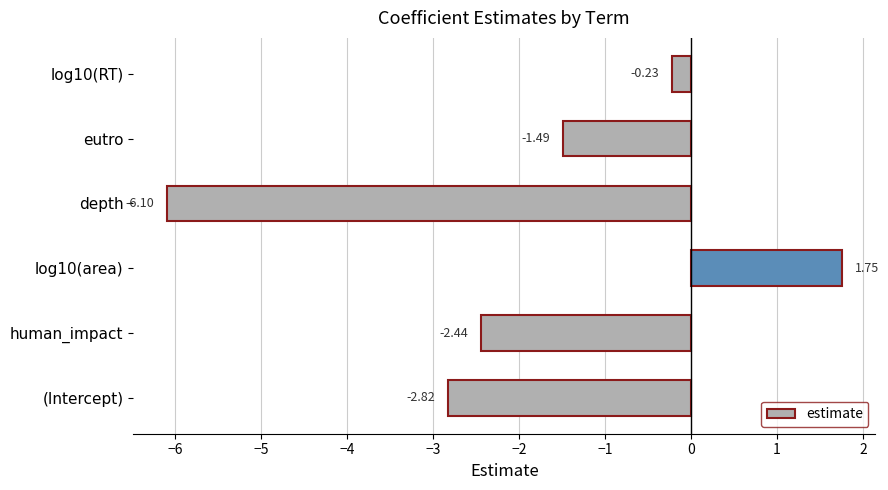

At which label is the value closest to -2?

human_impact